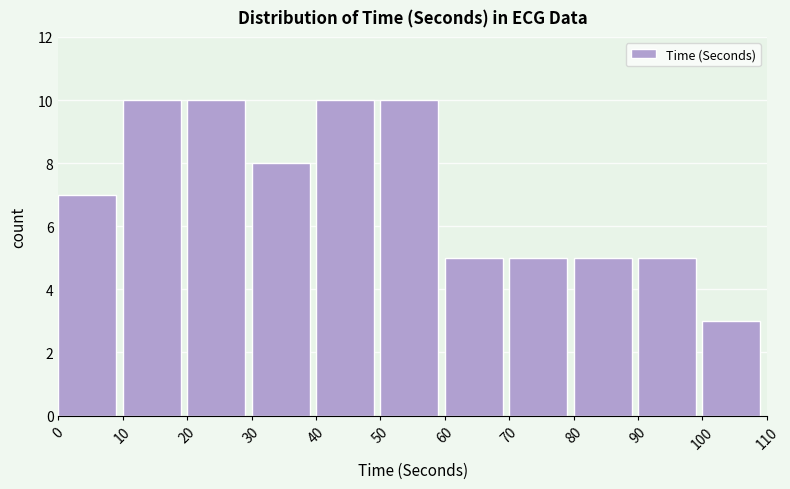

What is the height of the bar covering 90 to 100 on the x-axis? The values are not printed on the chart, so give them approximately, as read against the axis.

5